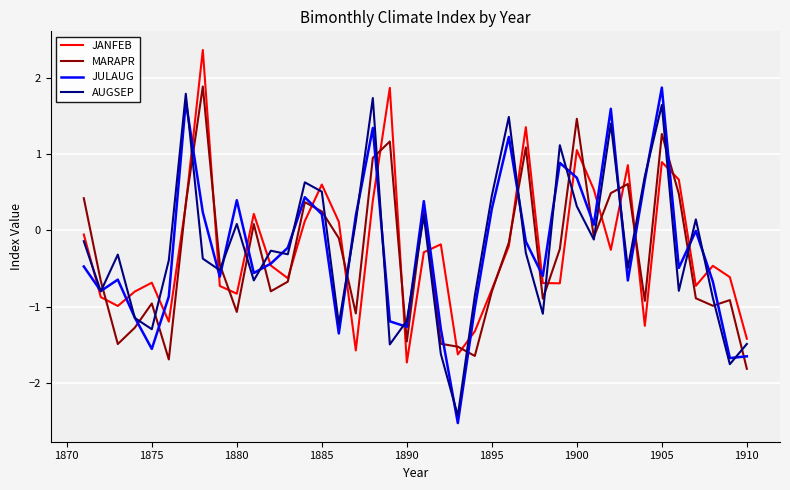

How many intersections are there between AUGSEP and JANFEB?

22